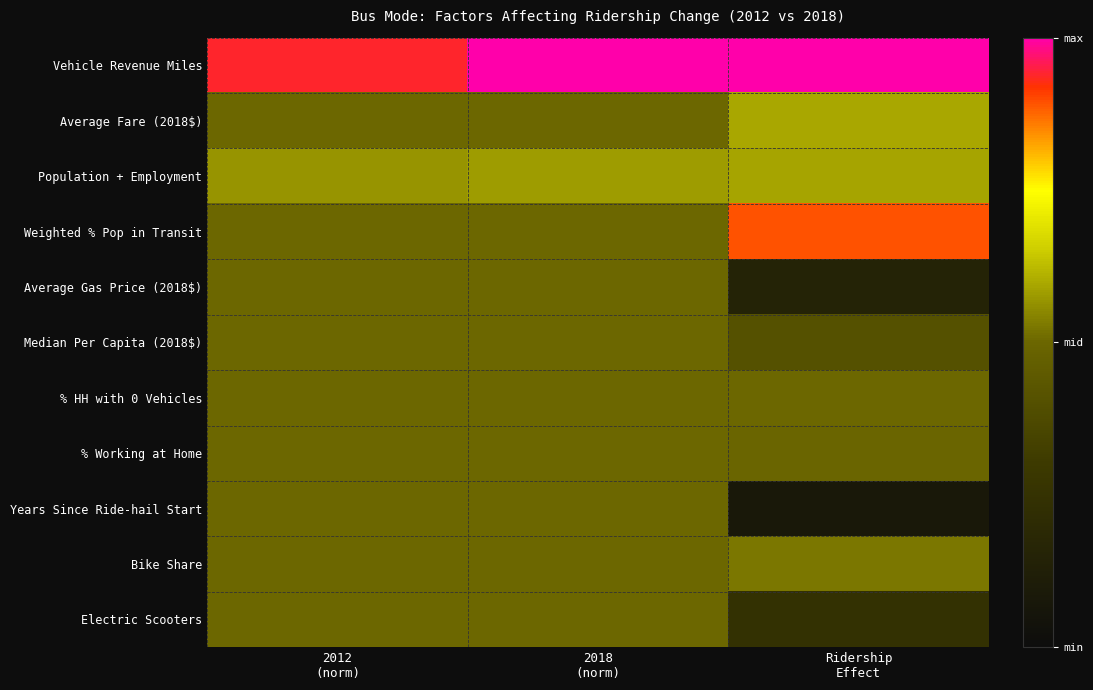

What is the spread (max minus min) of values at 2012
(norm)?

0.4